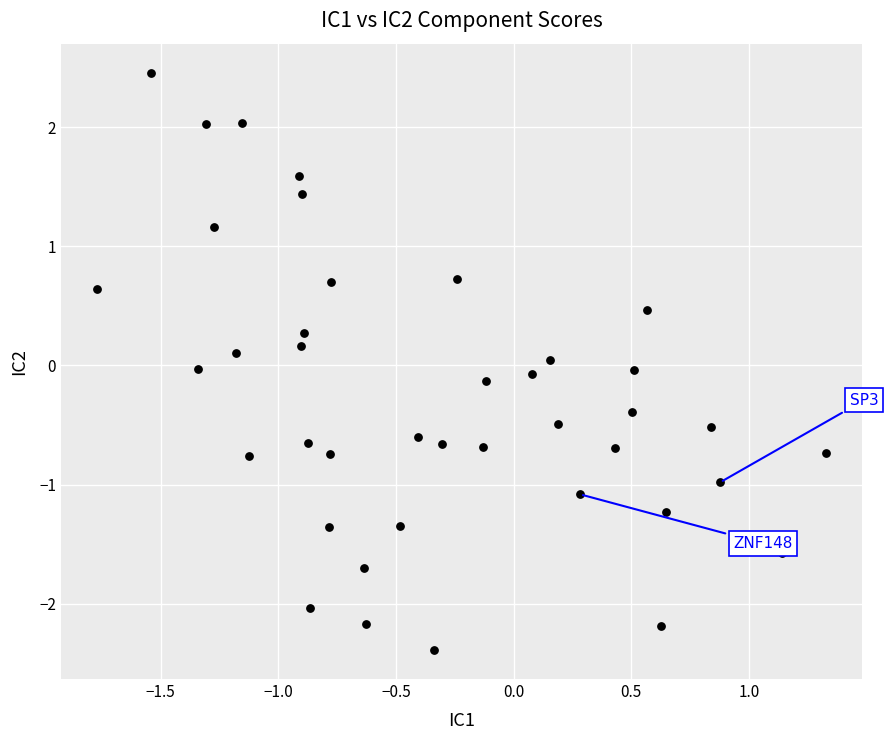

What is the range of Y values (max minus min)?

4.8